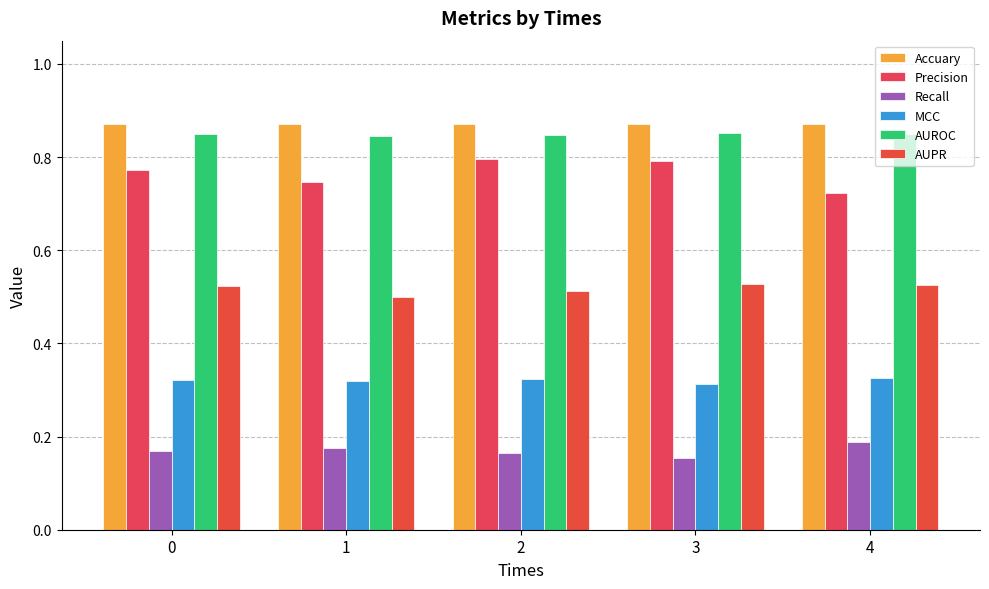

Which series has the largest range (max minus min)?

Precision